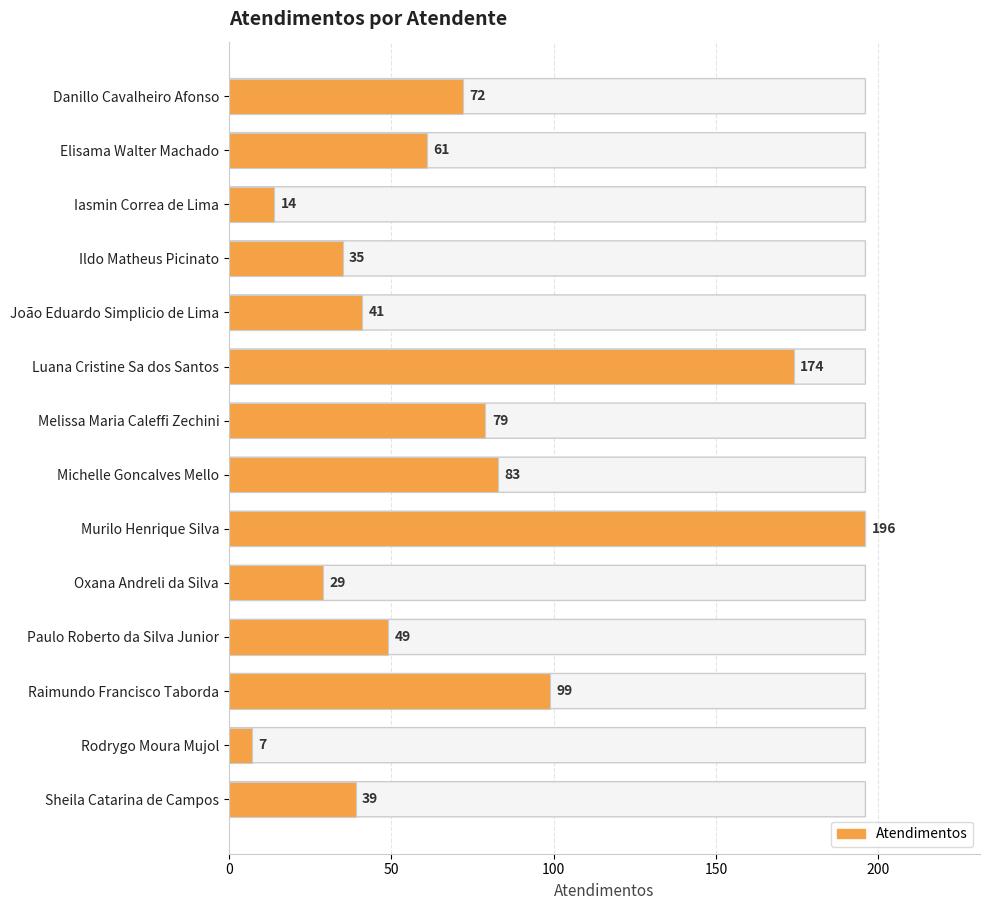

How many bars are there in total?

14